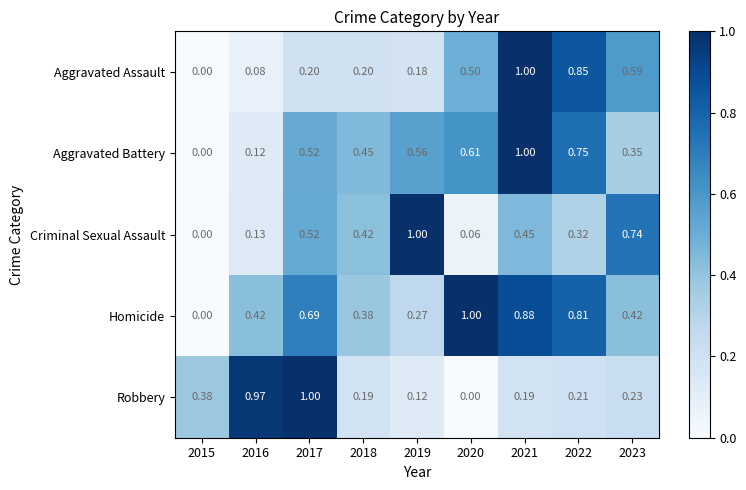

Which series has the largest total across all categories?

Homicide